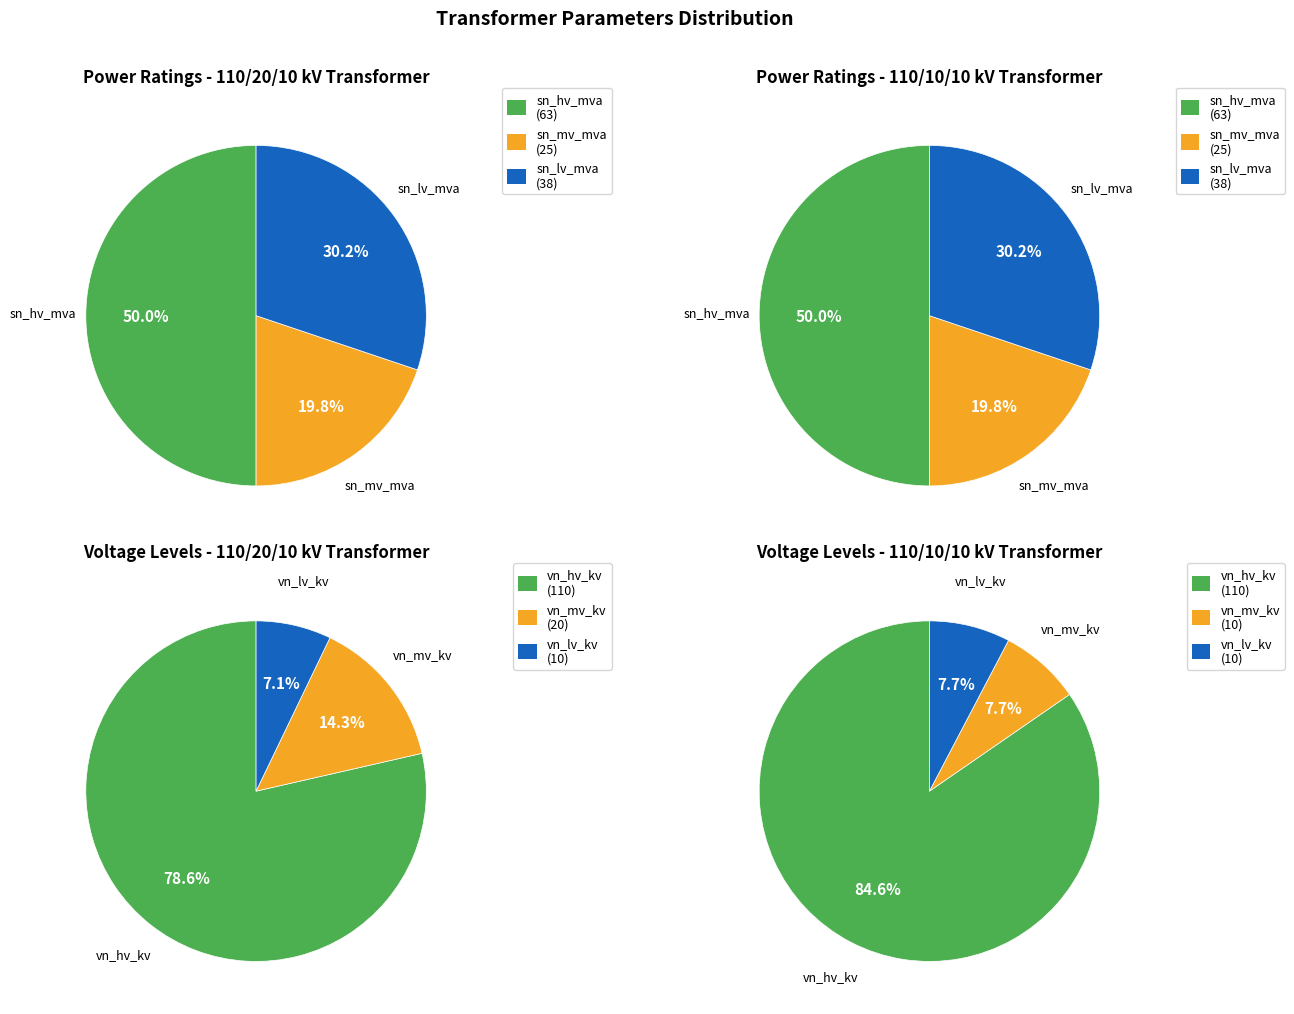

To the nearest percent, what portion does 63/25/38 MVA 110/10/10 kV represent?

50%